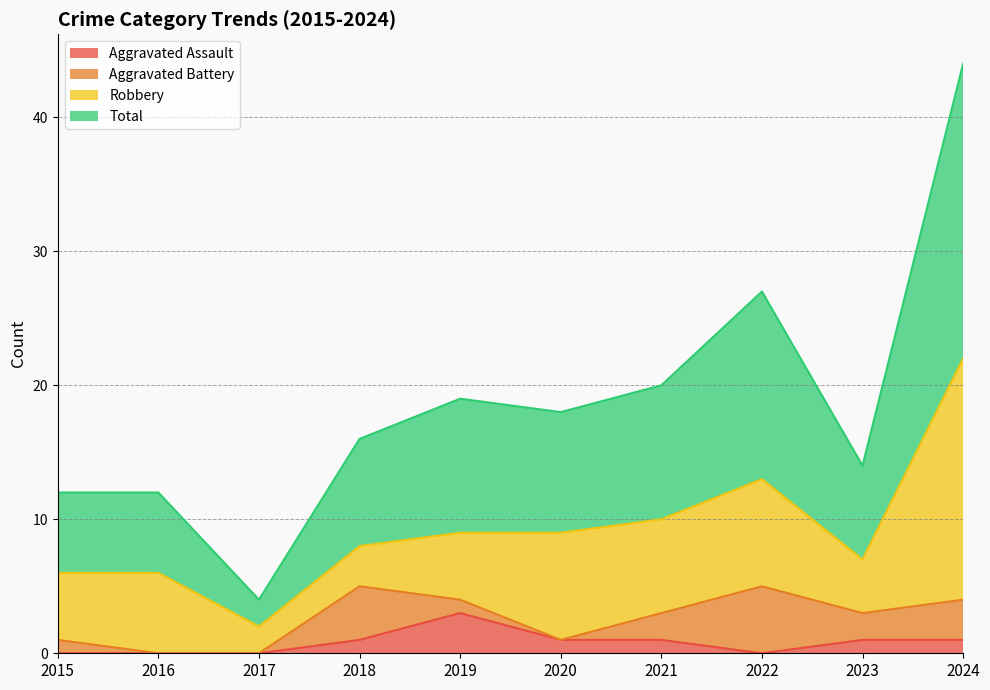

Between 2017 and 2024, which series saw the biggest shift?

Total